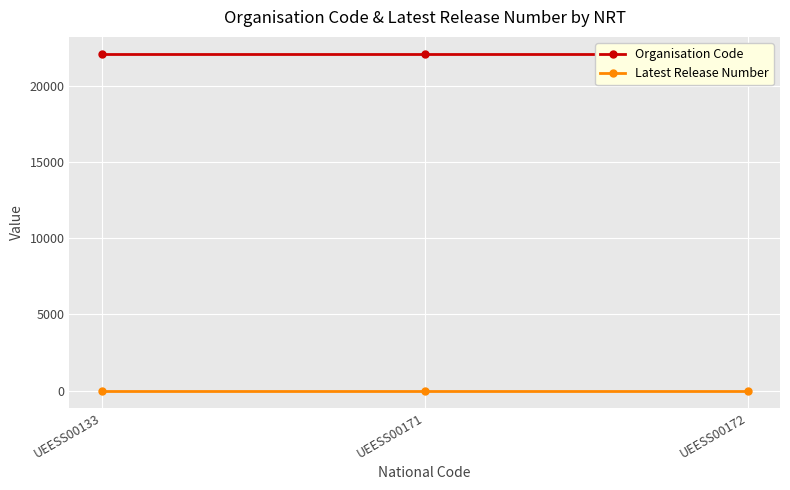

What is the value of the Organisation Code point at the 2nd from the left?

22101